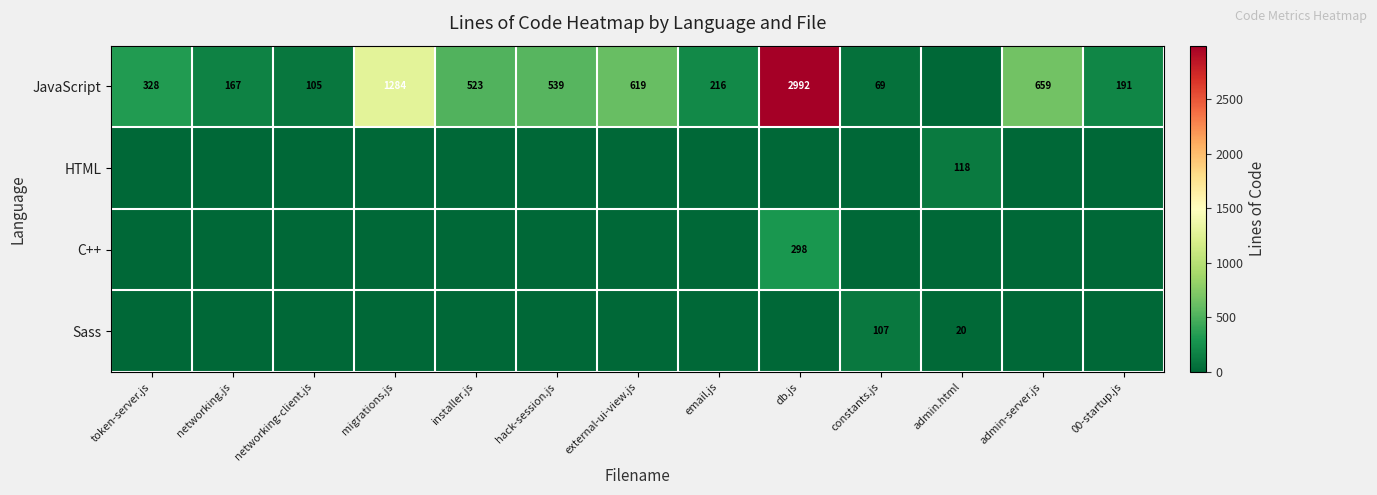

The value of C++ at db.js is 122. True or false?

False